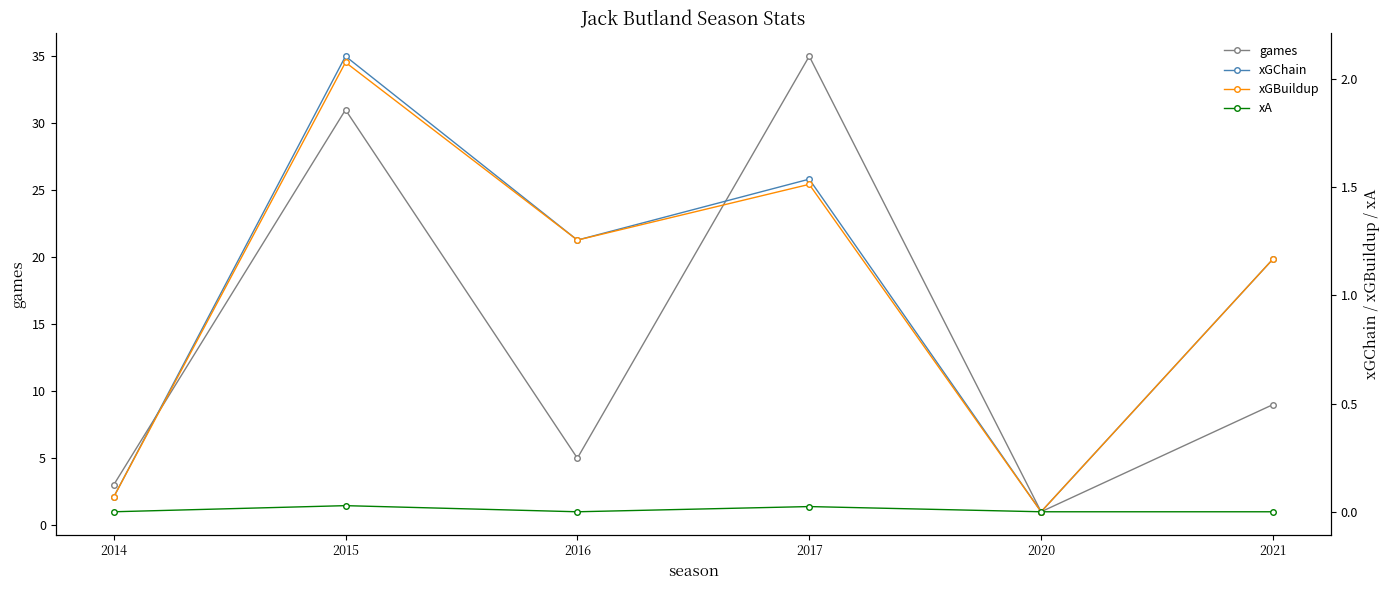

Reading right to left, transcribe all the data shown in this chart.

games: 9.0	1.0	35.0	5.0	31.0	3.0
xGChain: 1.2	0.0	1.5	1.3	2.1	0.1
xGBuildup: 1.2	0.0	1.5	1.3	2.1	0.1
xA: 0.0	0.0	0.0	0.0	0.0	0.0